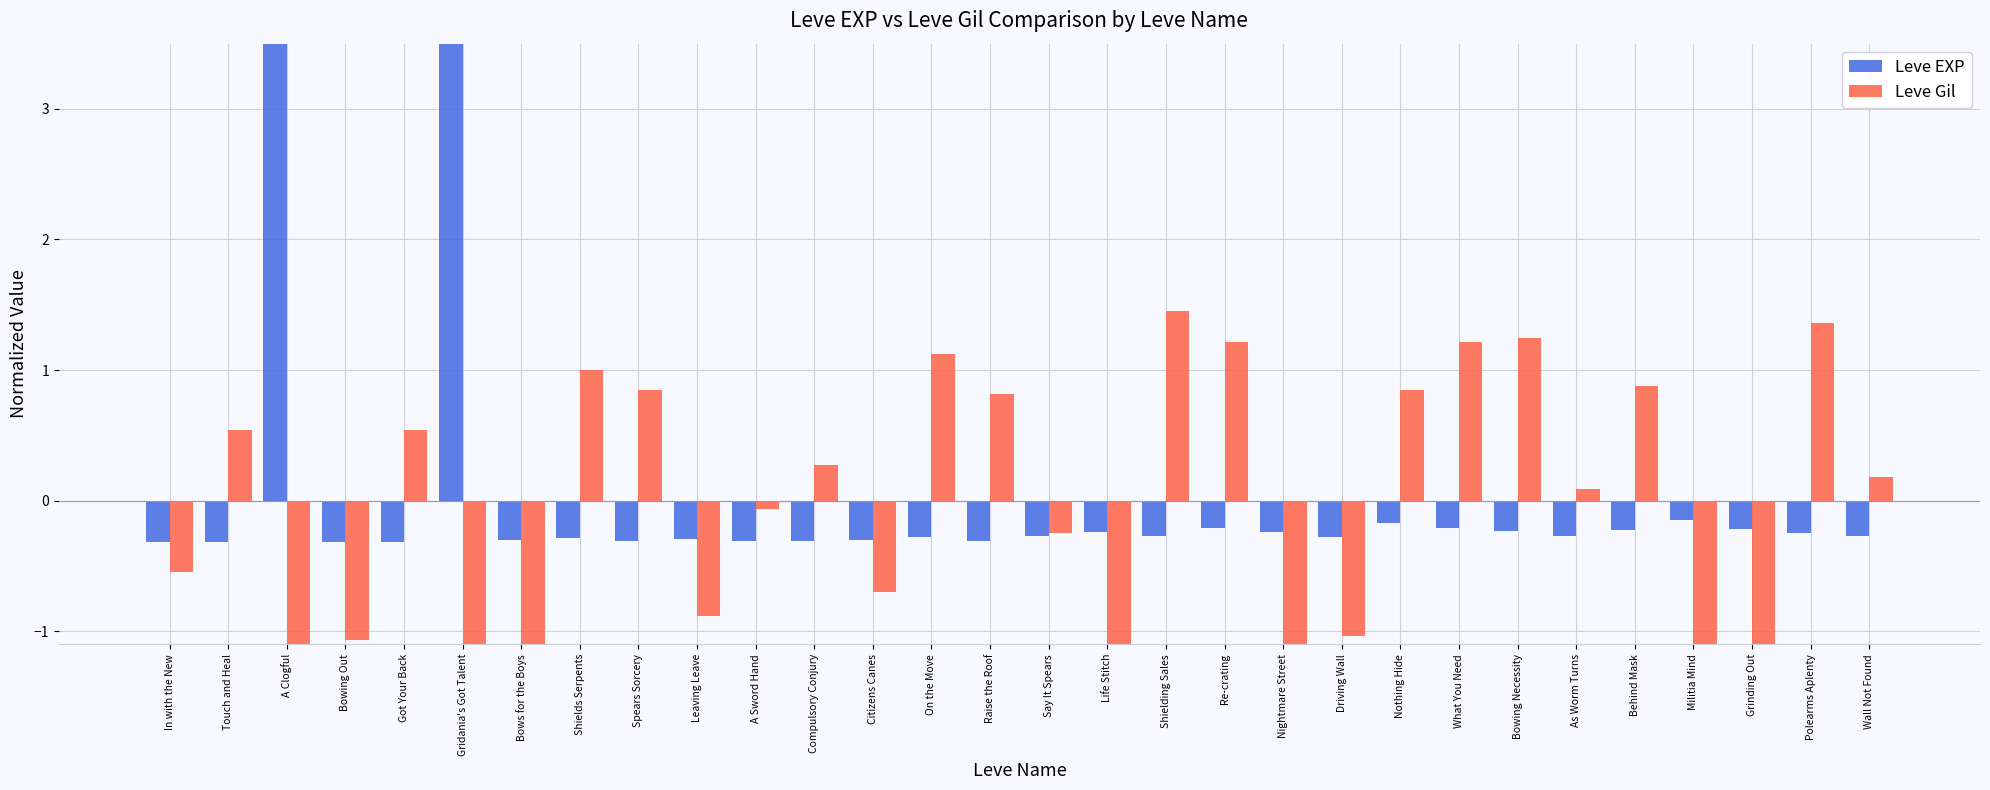

How many data points in Leve EXP are less than 0?

28